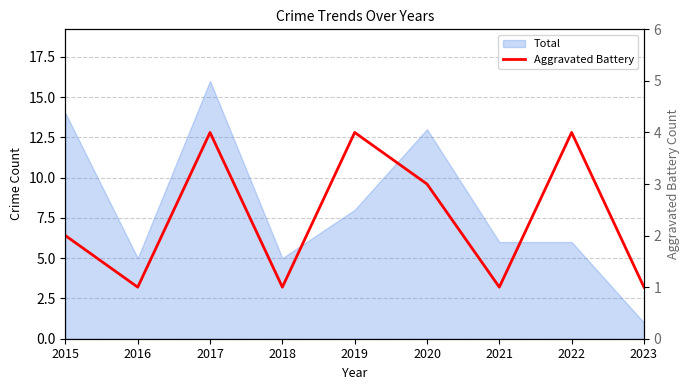

True or false: the data has more than 2 interior local peaks.

True